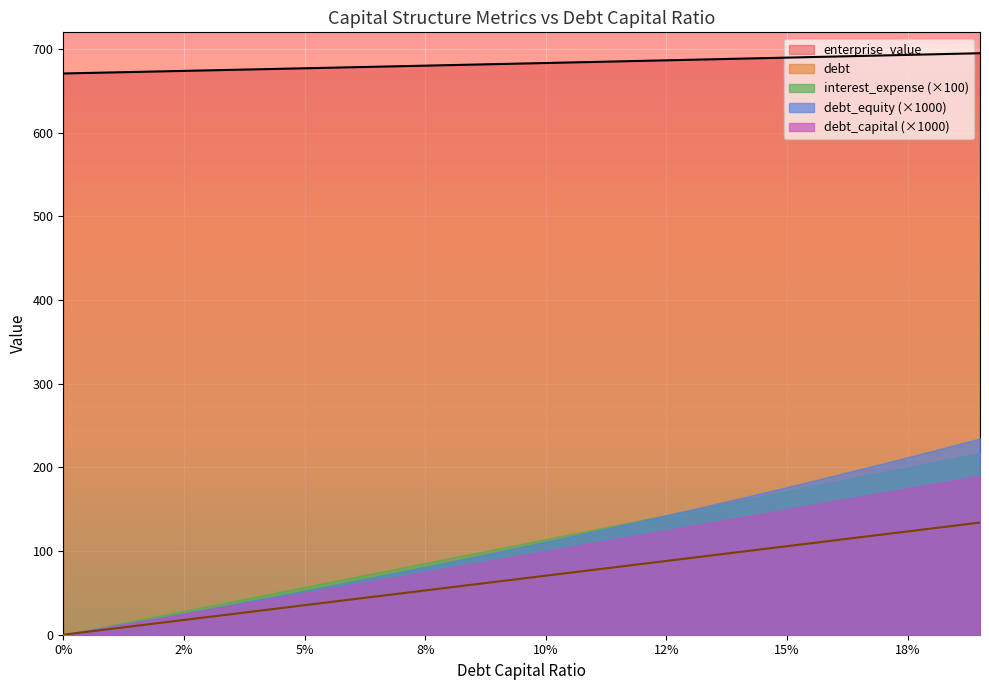

List the labels in order of debt value, largest first.

0.19, 0.18, 0.17, 0.16, 0.15, 0.14, 0.13, 0.12, 0.11, 0.1, 0.09, 0.08, 0.07, 0.06, 0.05, 0.04, 0.03, 0.02, 0.01, 0.0